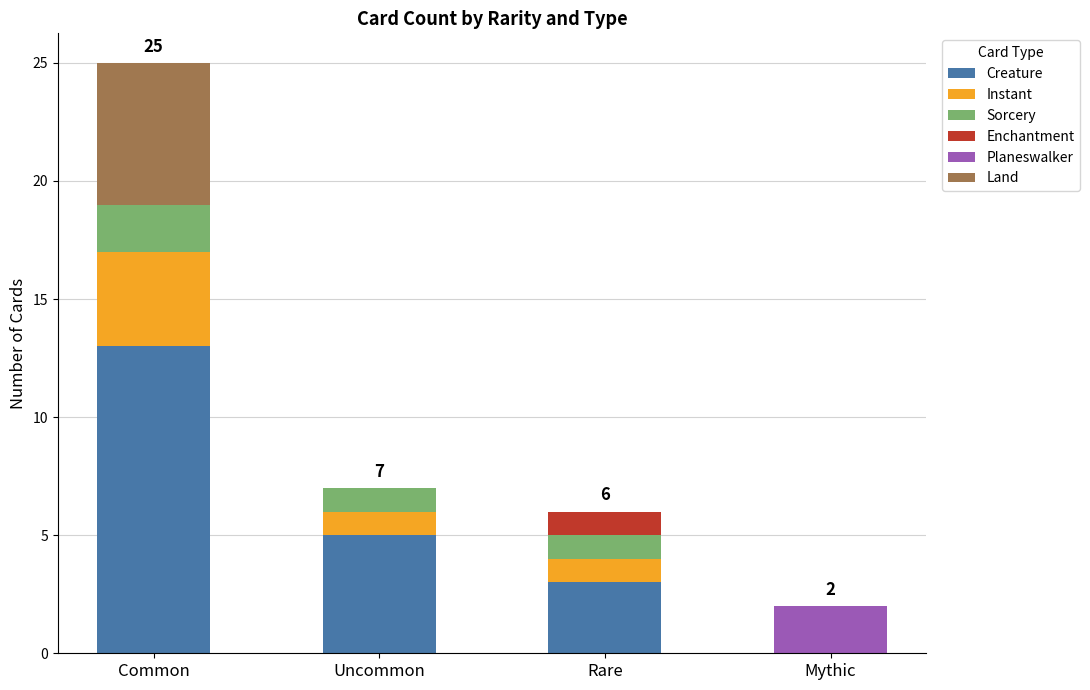

What is the total value across all series at Mythic?

2